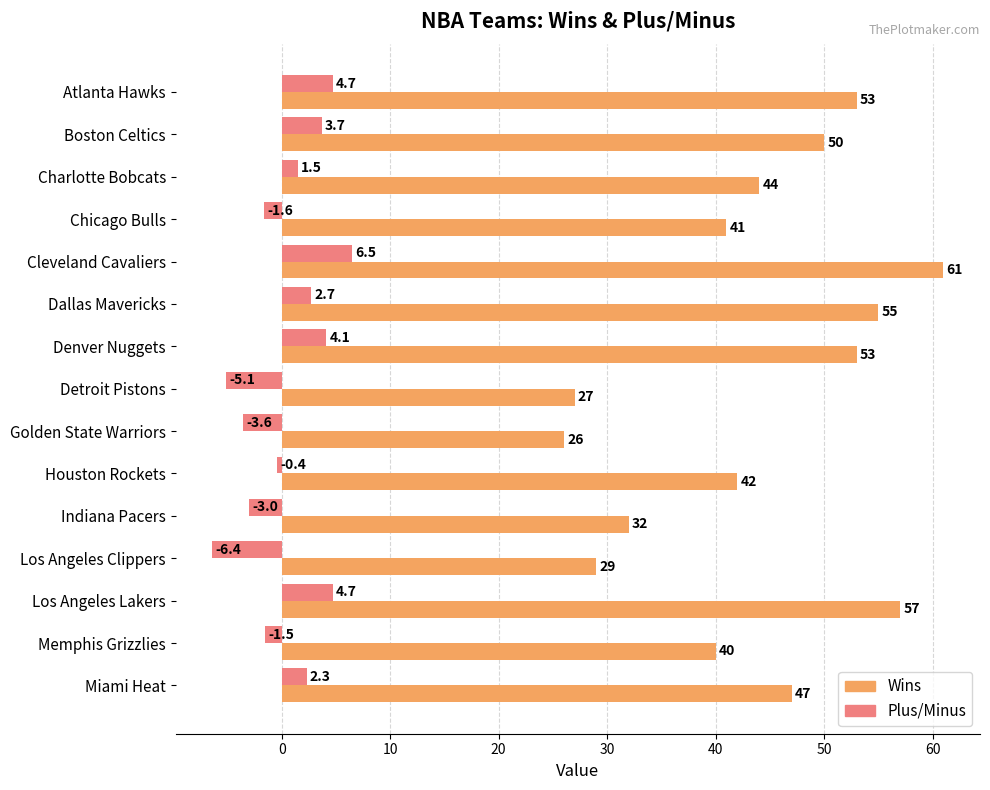

Rank the series by their maximum value, from lowest to highest.

Plus/Minus, Wins